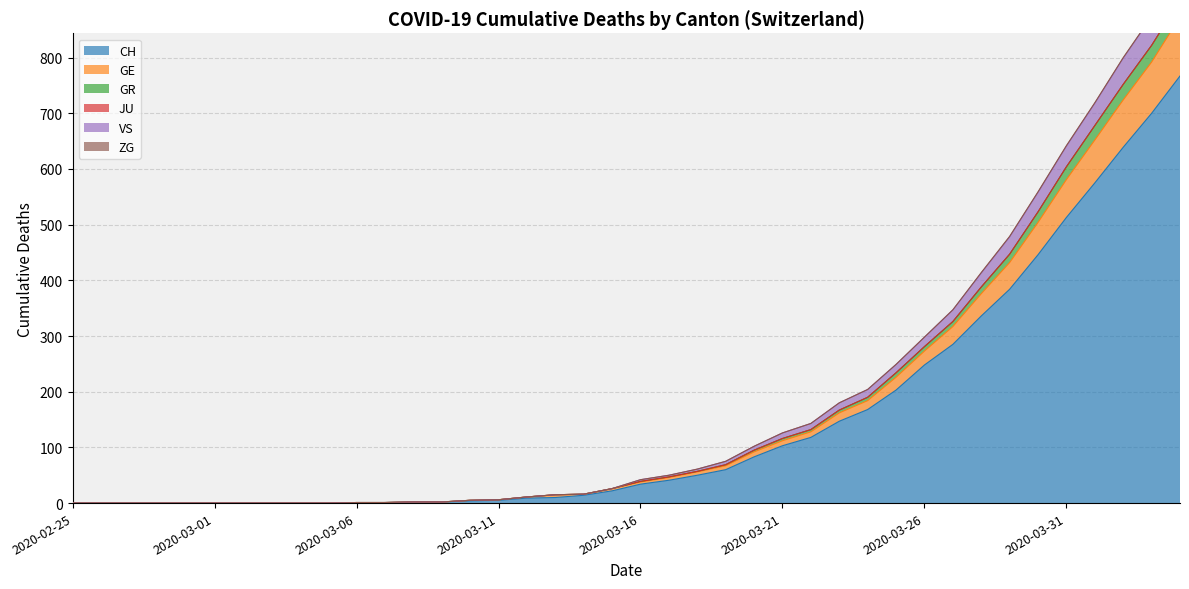

True or false: VS has more than 2 interior local peaks.

False